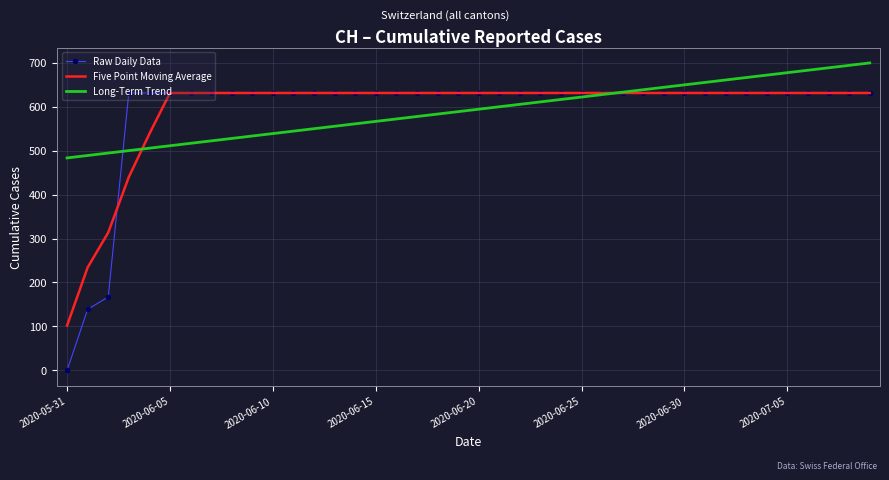

Which series has the widest spread of values?

Raw Daily Data